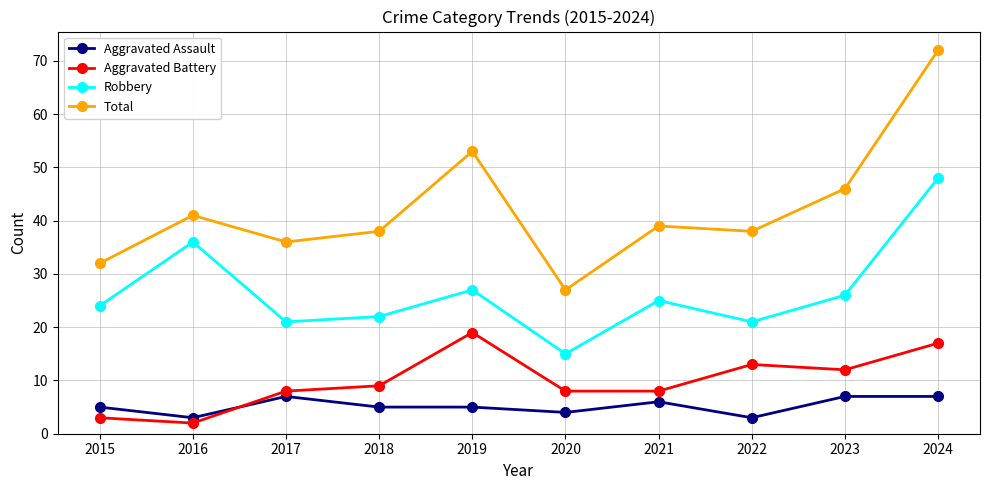

True or false: Aggravated Battery and Total cross at least once.

False